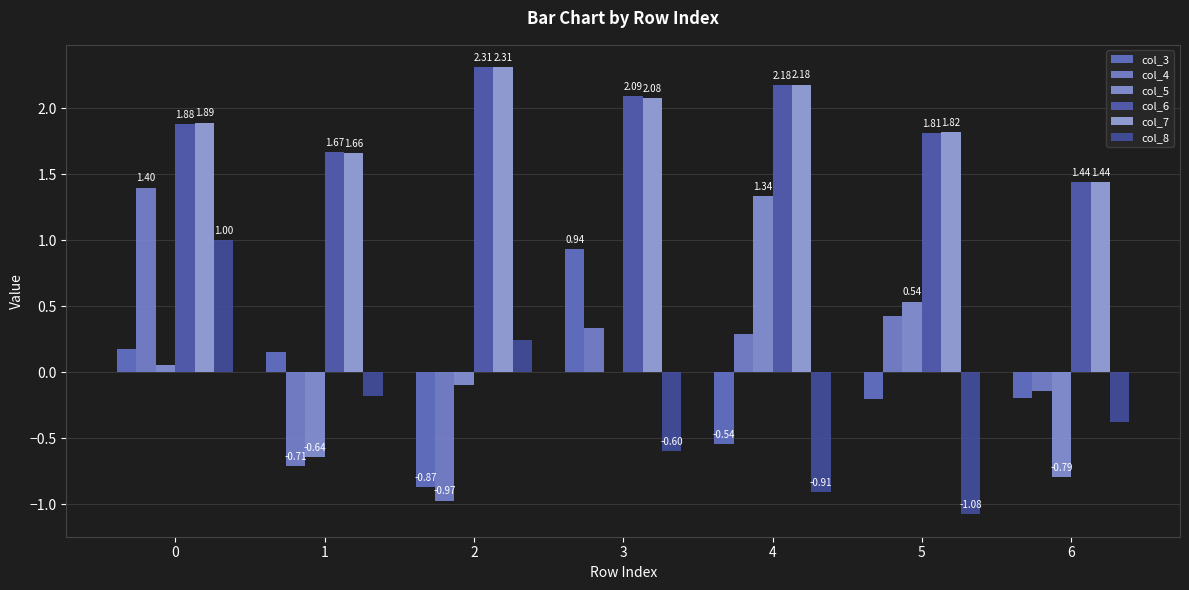

Does the chart contain stacked bars?

No